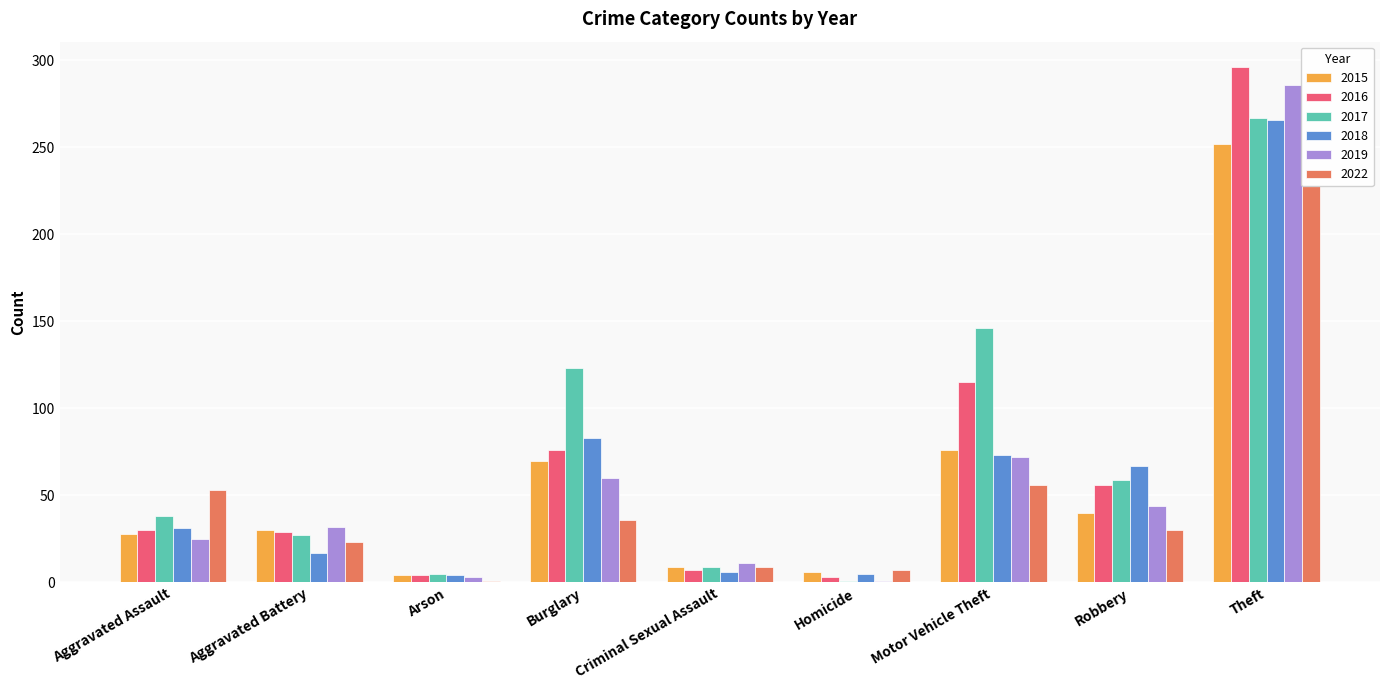

What are all the series names shown in the legend?

2015, 2016, 2017, 2018, 2019, 2022